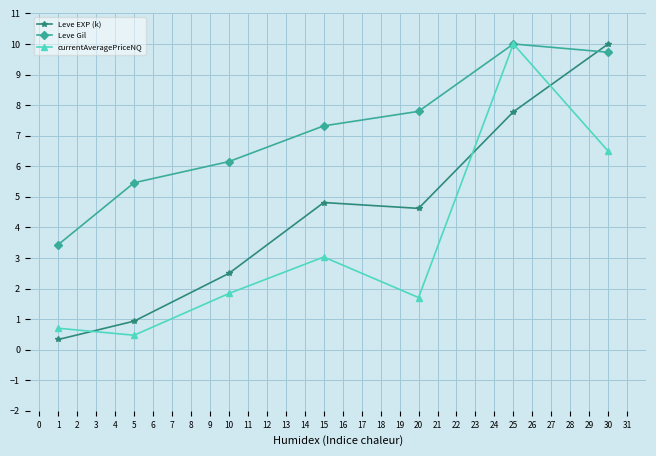

How many data points in currentAveragePriceNQ are above 1?

5